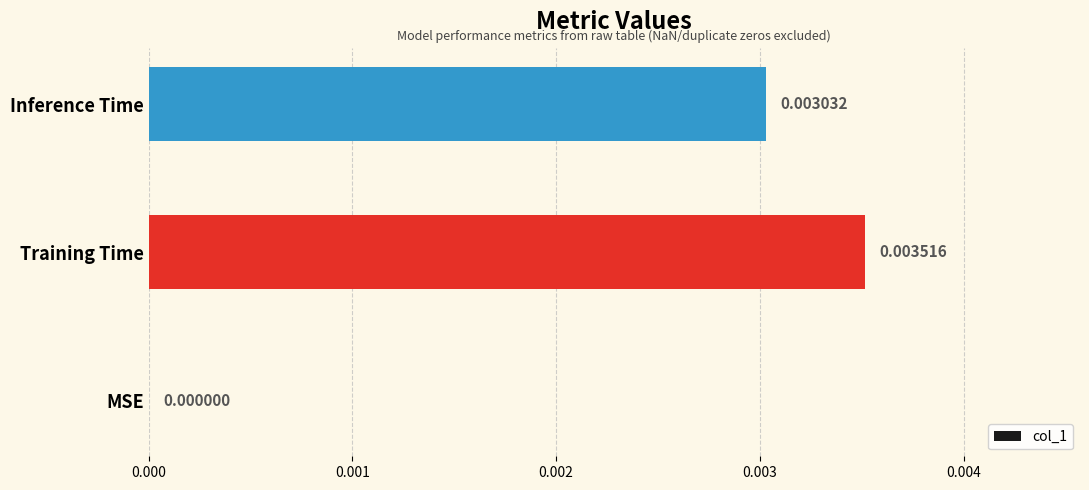

Does the chart contain stacked bars?

No